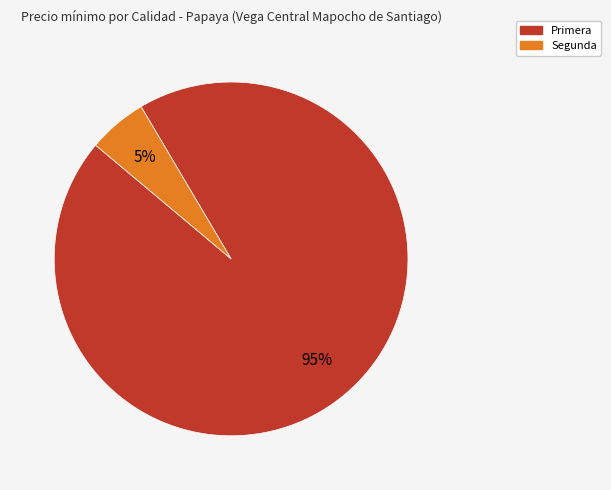

Do Segunda and Primera together represent more than half of the pie?

Yes